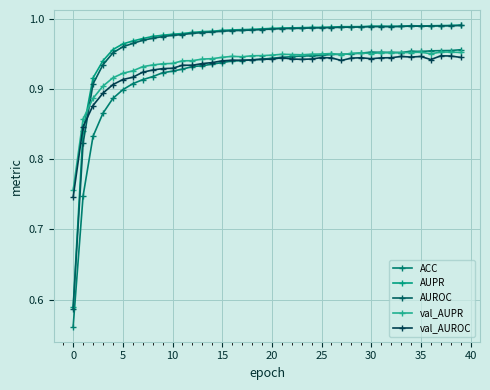

What is the lowest value of the AUPR series?

0.6